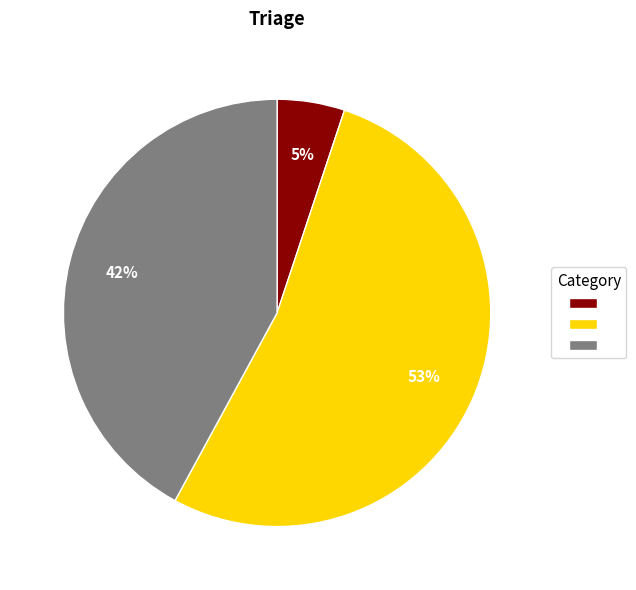

Does any single category account for the majority?

Yes